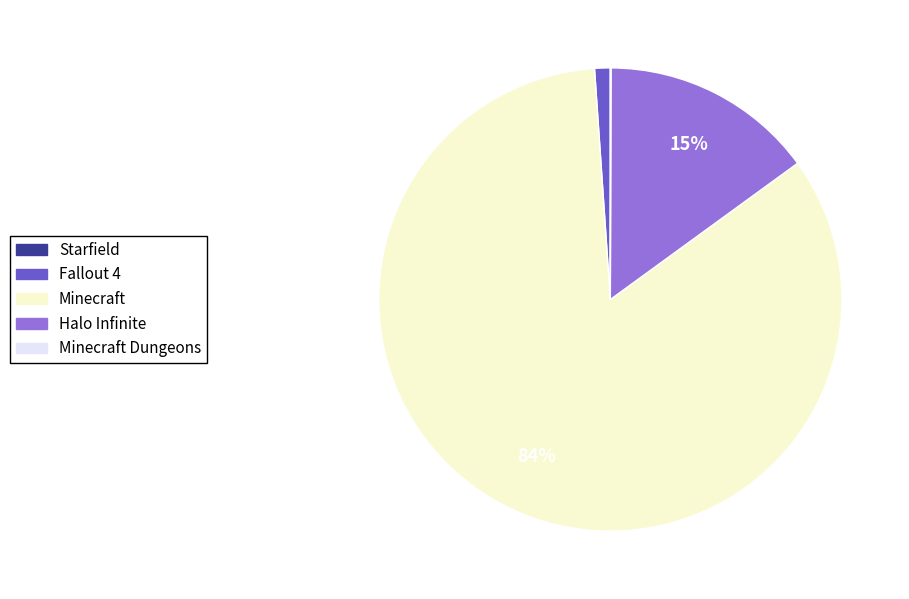

Is there a majority slice in this chart?

Yes